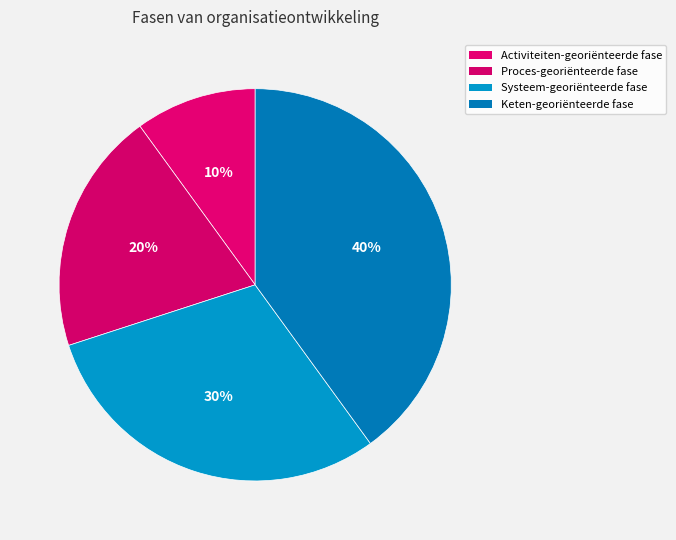

How many slices are in this pie chart?

4